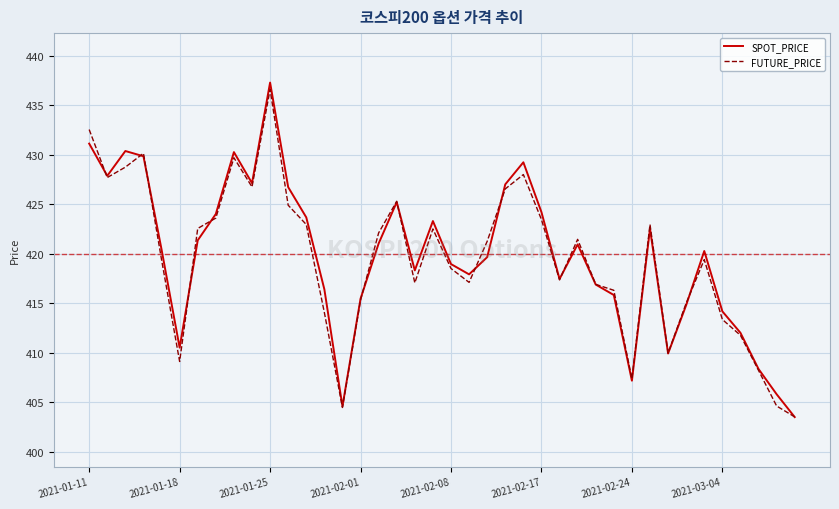

Rank the series by their maximum value, from lowest to highest.

FUTURE_PRICE, SPOT_PRICE